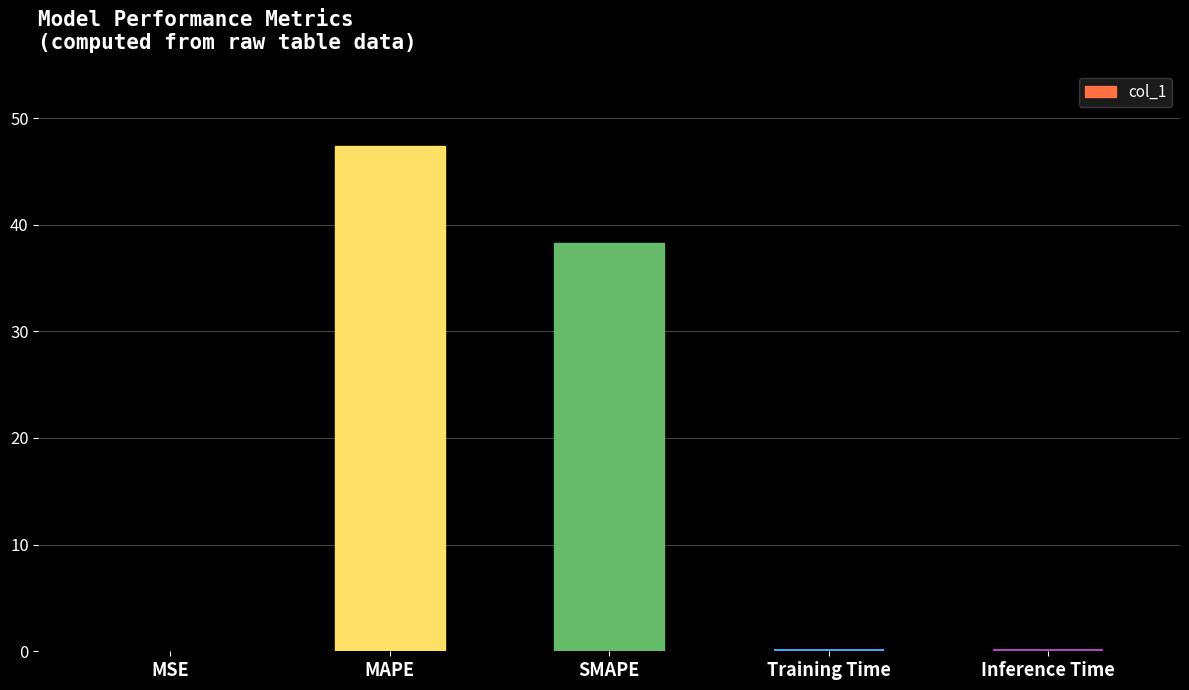

Is it true that the value at SMAPE is 60.8?

False